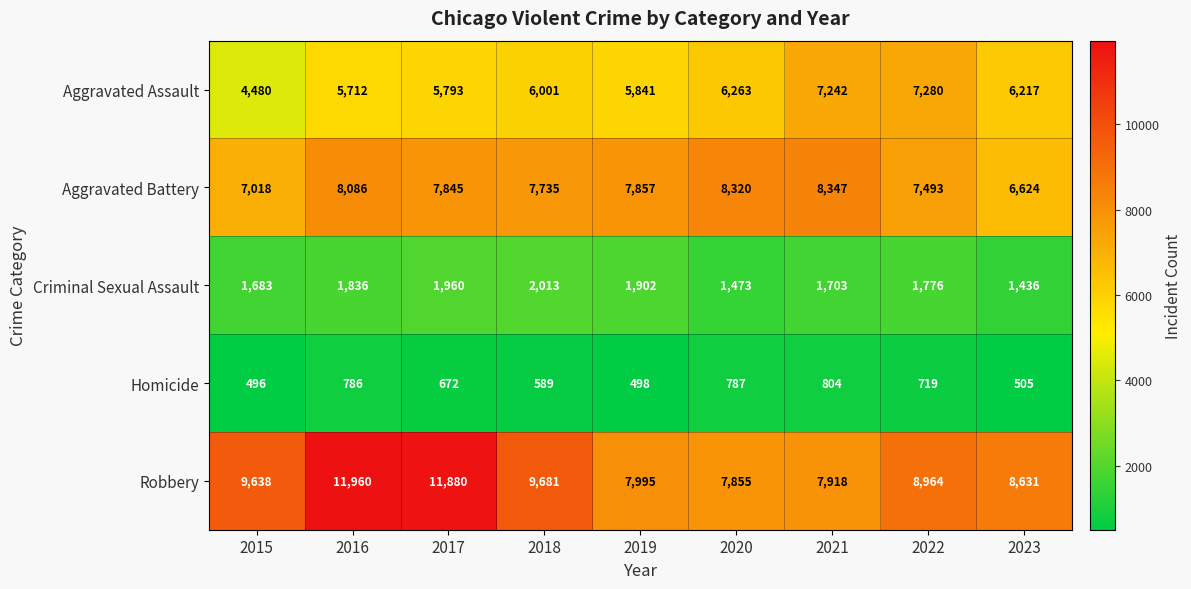

What is the maximum value shown in the chart?

11960